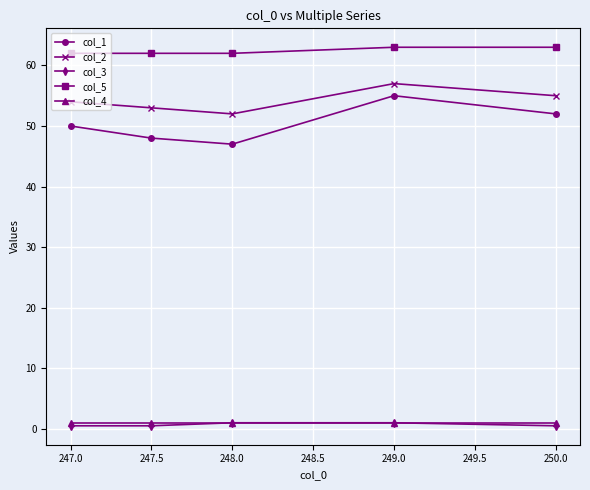

Does the chart display data point markers on the line(s)?

Yes